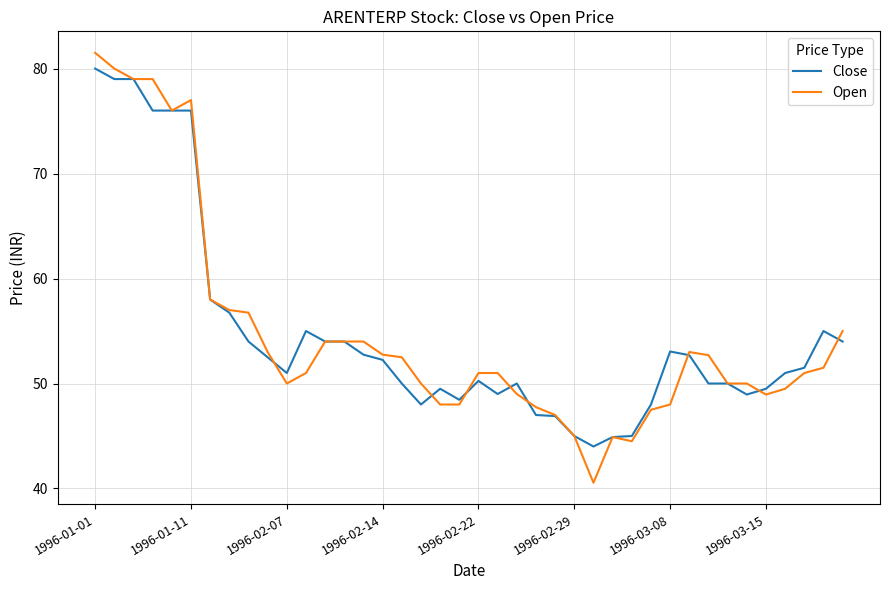

What is the highest value of the Open series?

81.5